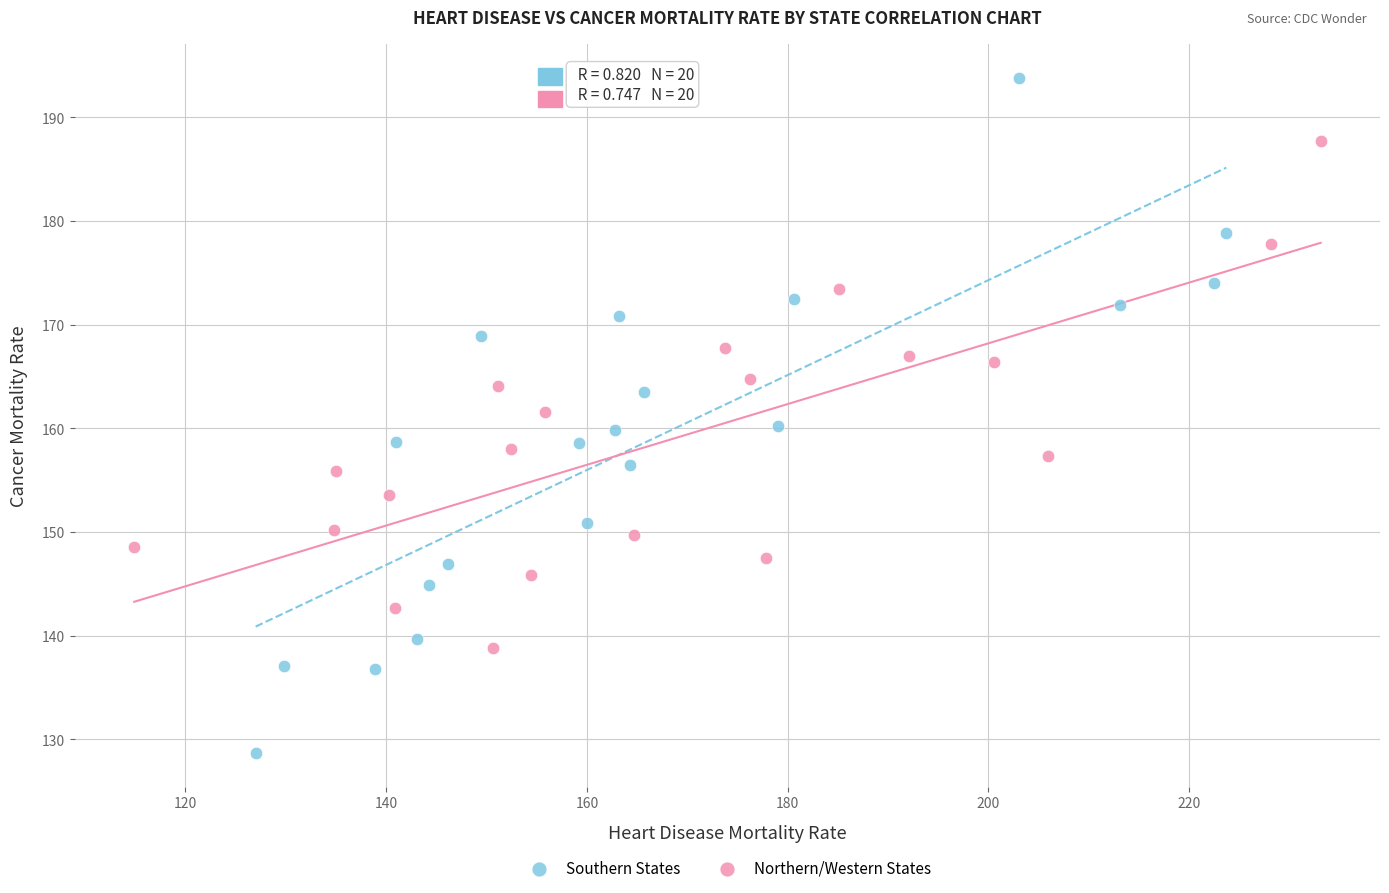

Which series contains the highest Y value?

Southern States